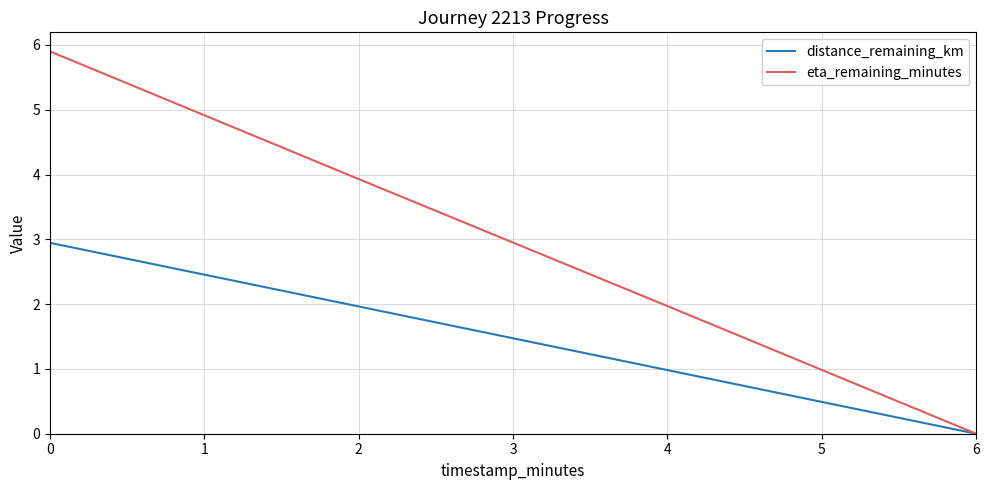

List the labels in order of distance_remaining_km value, smallest first.

6, 4, 2, 0